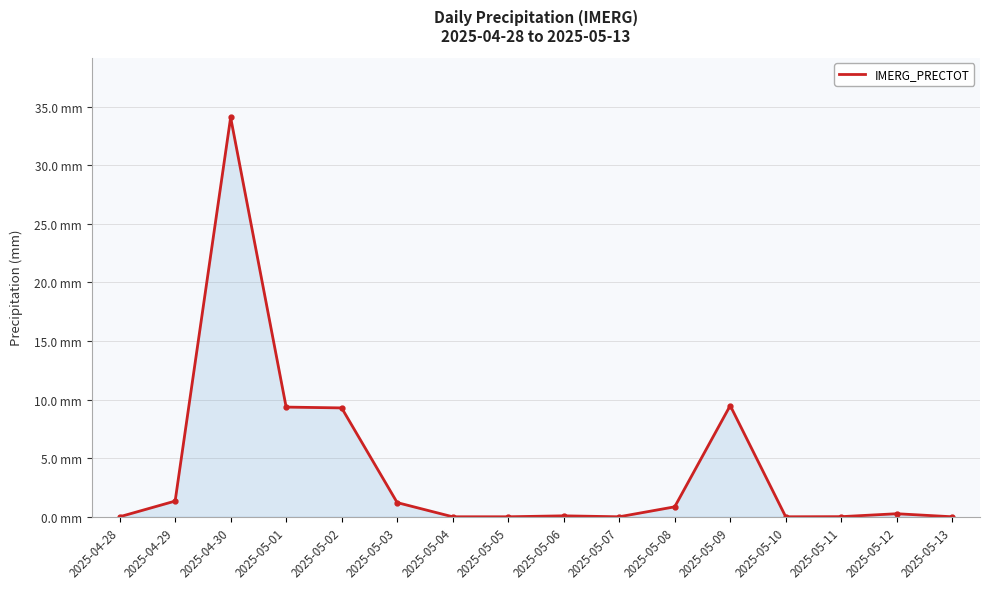

What is the label of the 2nd point from the right?

2025-05-12